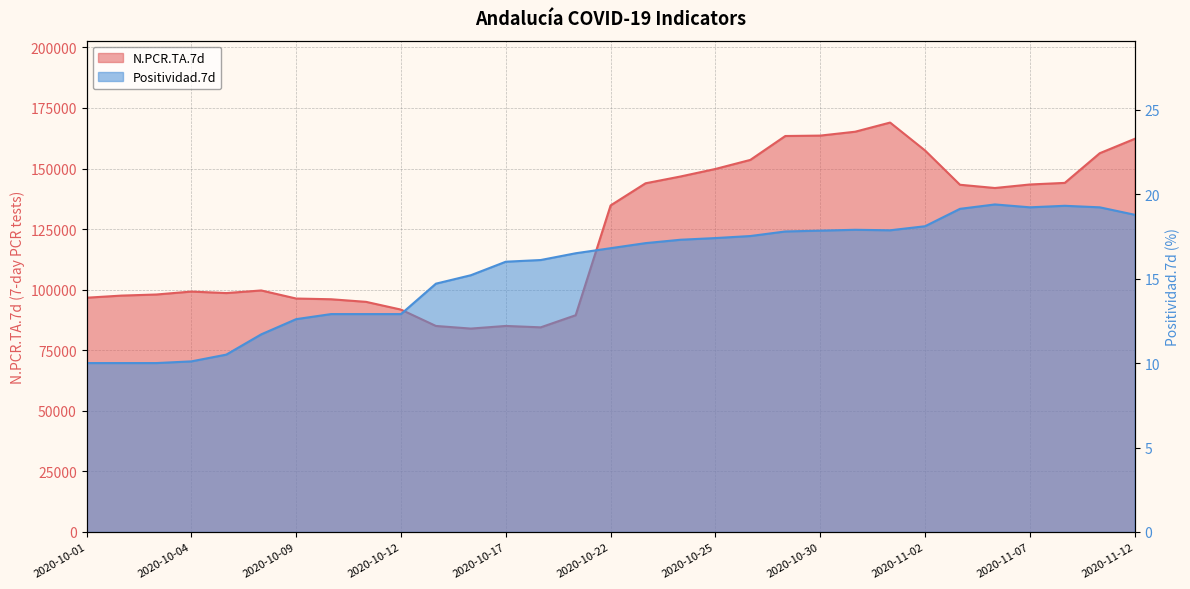

Which has a higher value, 2020-10-26 or 2020-10-31?

2020-10-31